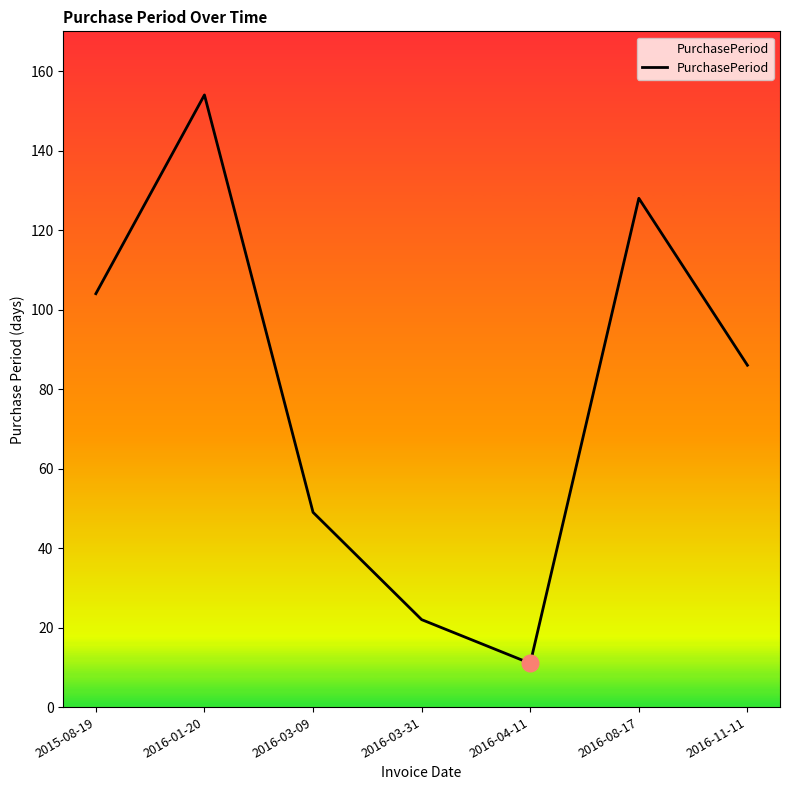

Rank the categories by value from lowest to highest.

2016-04-11, 2016-03-31, 2016-03-09, 2016-11-11, 2015-08-19, 2016-08-17, 2016-01-20